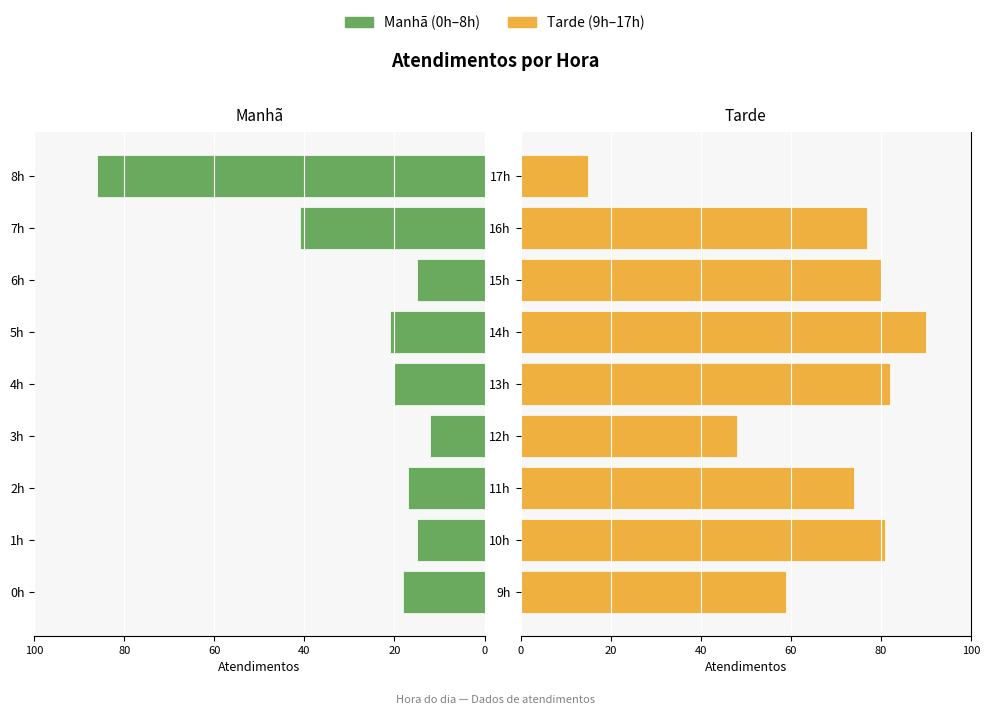

The Manhã (0h–8h) series shows -20 at 4h. True or false?

True